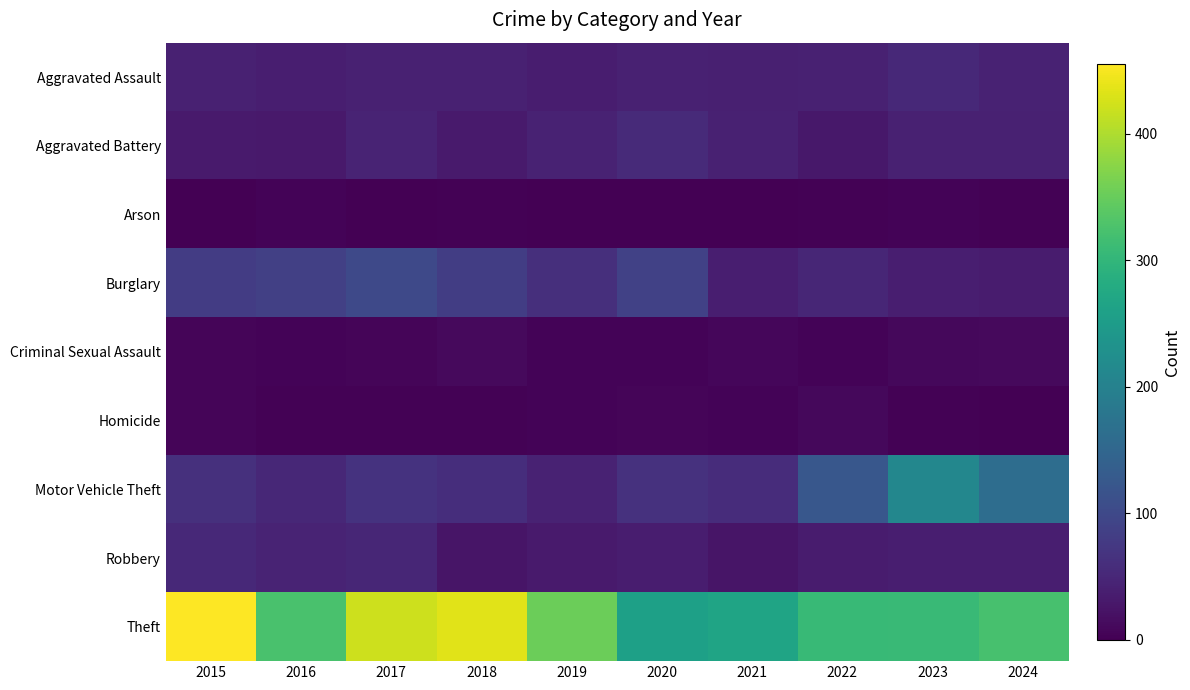

At 2024, list the series in order from largest to smallest.

Theft, Motor Vehicle Theft, Aggravated Assault, Aggravated Battery, Robbery, Burglary, Criminal Sexual Assault, Arson, Homicide